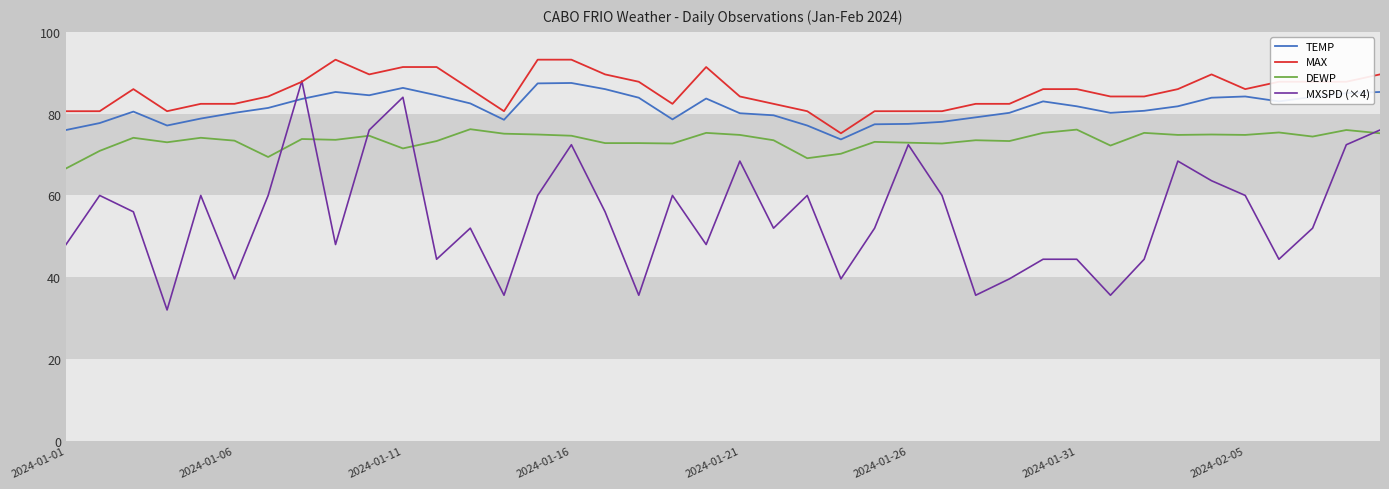

What is the smallest value displayed?

32.0